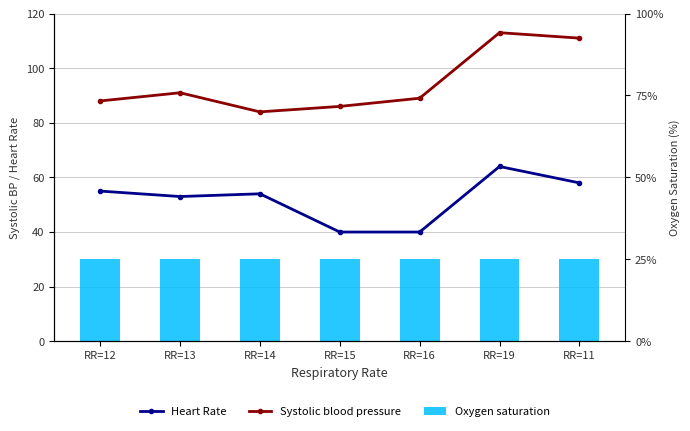

The value of Systolic blood pressure at RR=14 is 47. True or false?

False